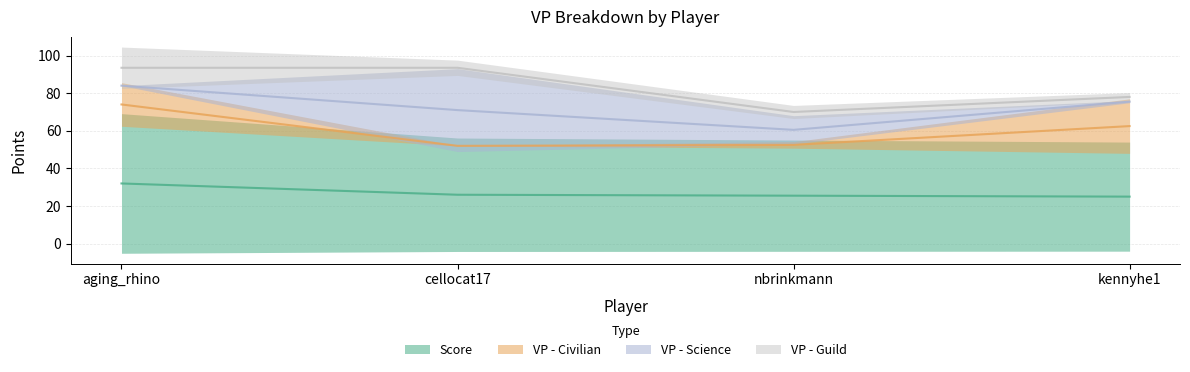

What is the label of the 4th point from the left?

kennyhe1